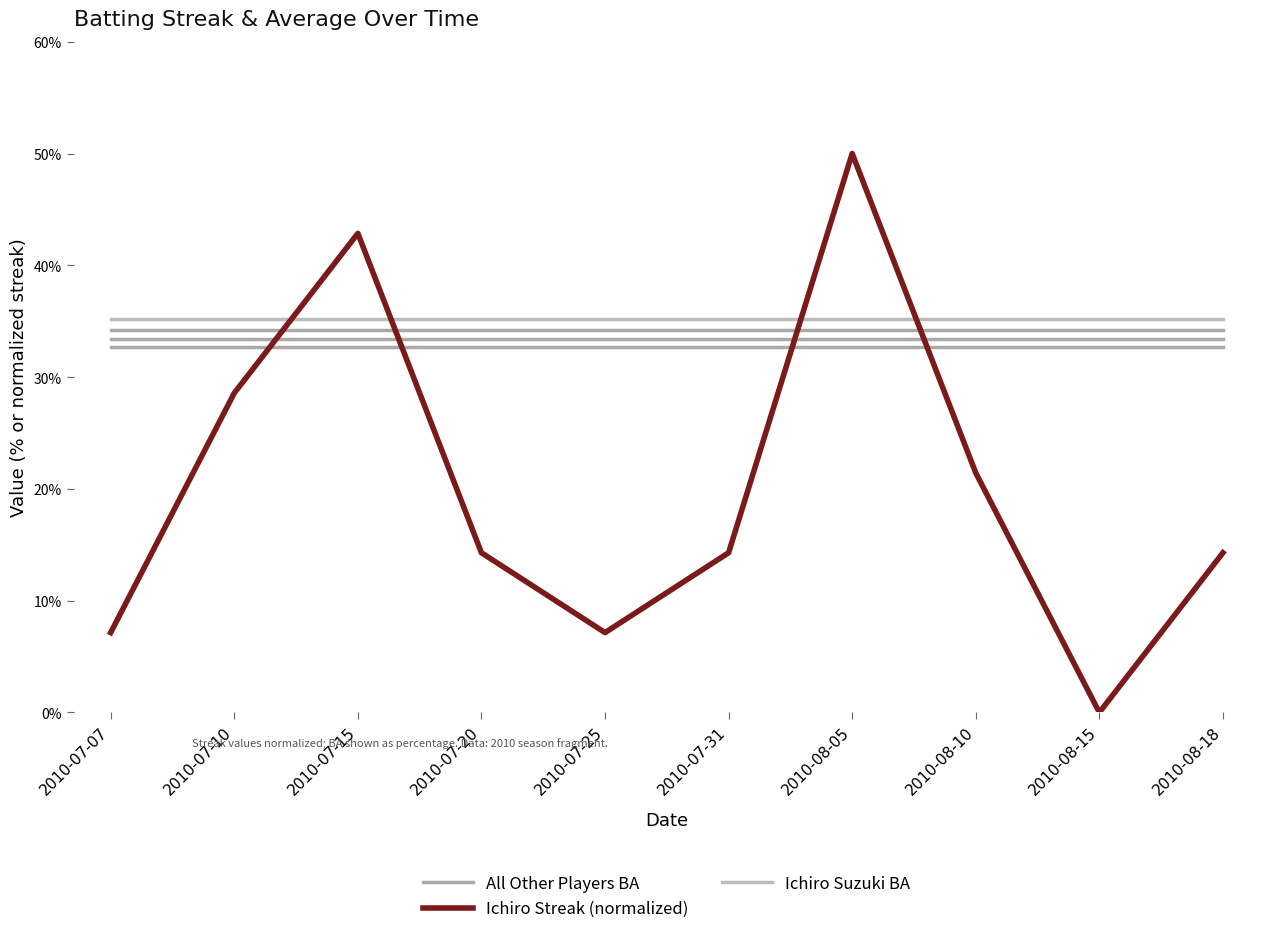

At which label does All Other Players BA reach its peak?

2010-07-07